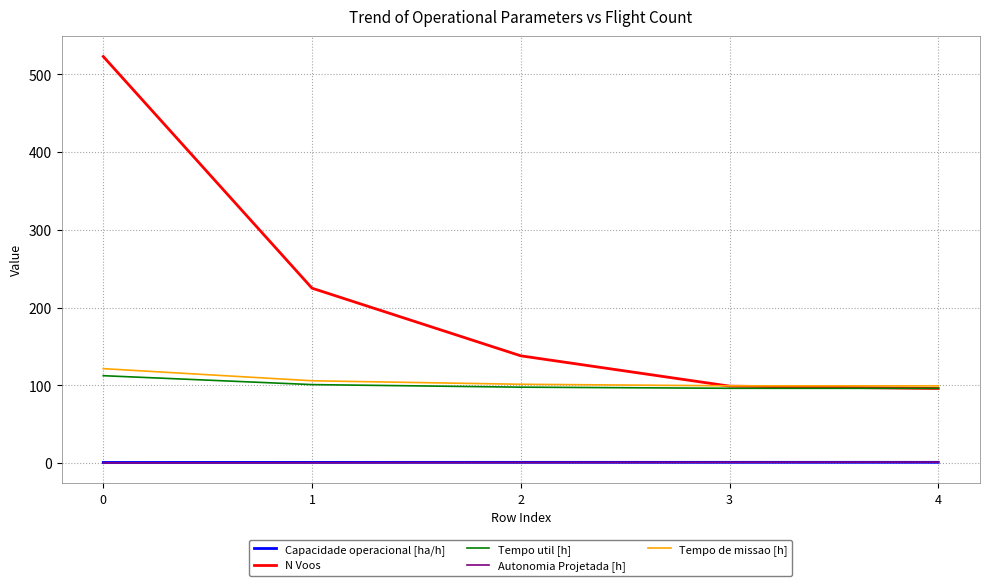

What value does the Tempo util [h] series have at 2?

97.7